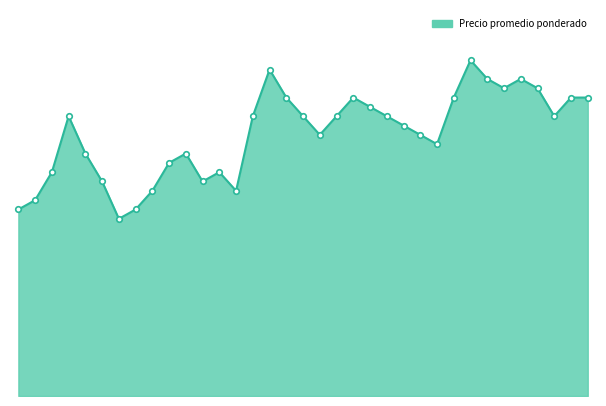

What is the difference between the second highest and minimum values?

800